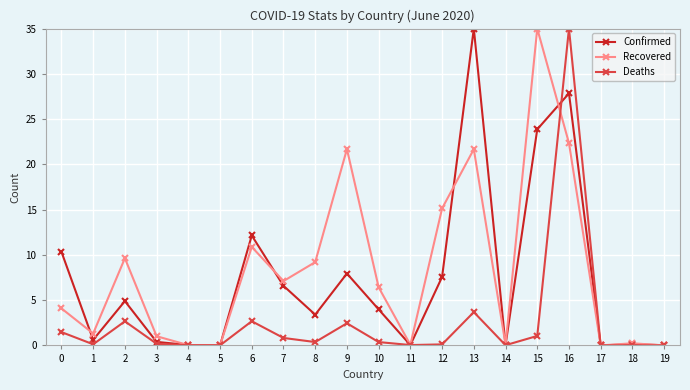

Read the Confirmed value at 13.

35.0